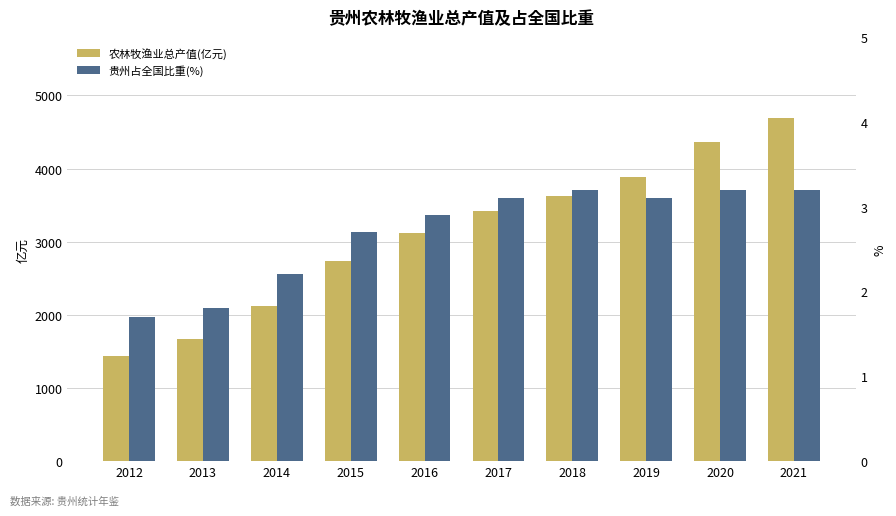

What is the average value of the 贵州占全国比重(%) series?

2.7